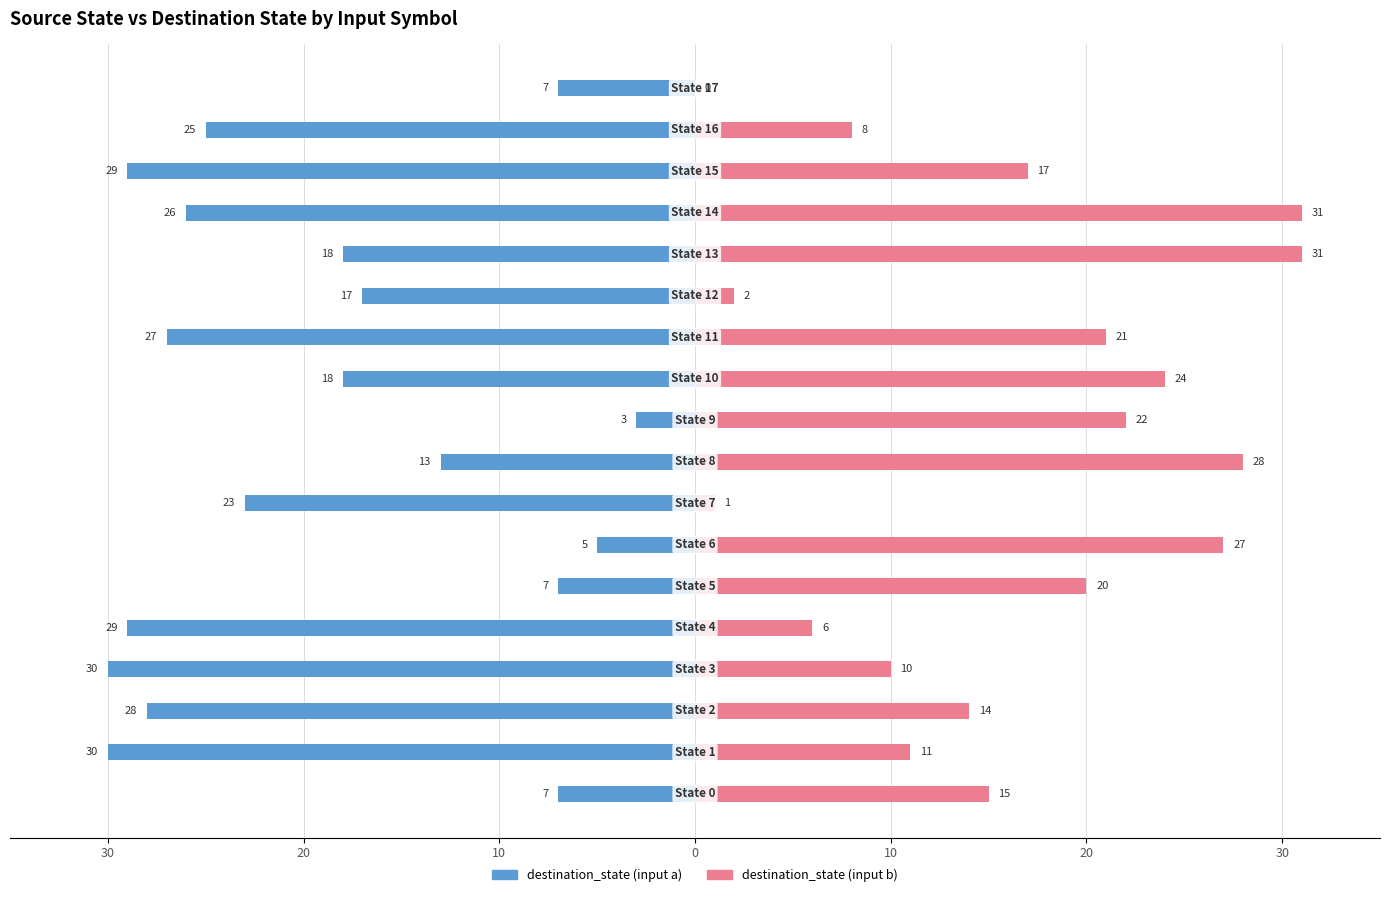

How many values in the destination_state (input b) series exceed 17?

8